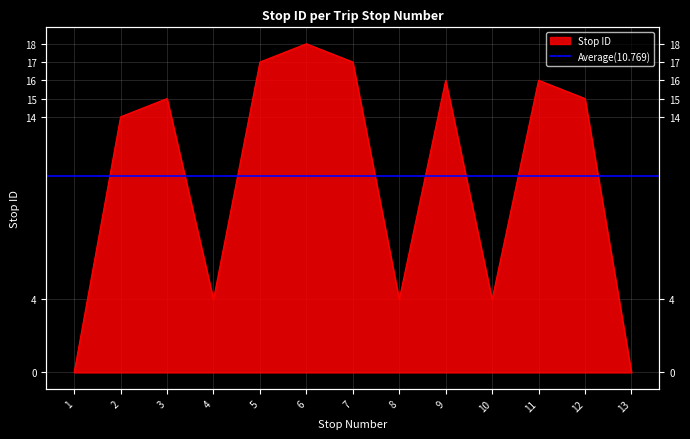

What is the value of the 6th point from the left?

18